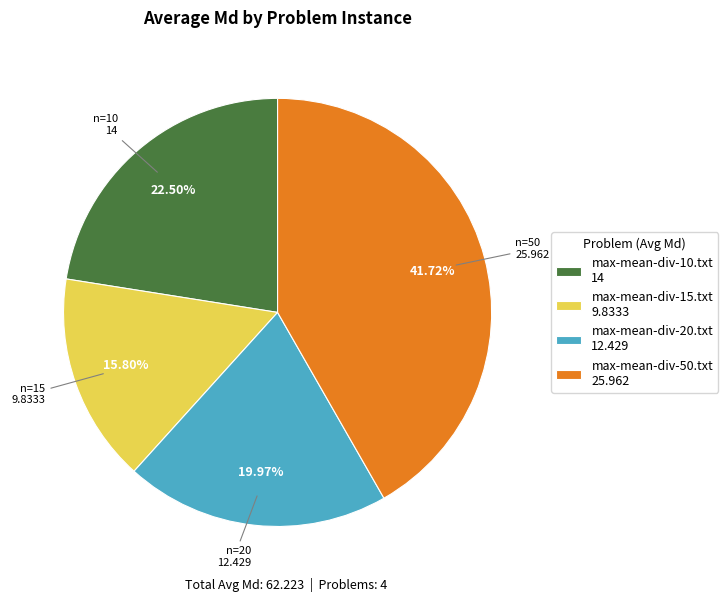

Which category has the biggest portion of the pie?

max-mean-div-50.txt